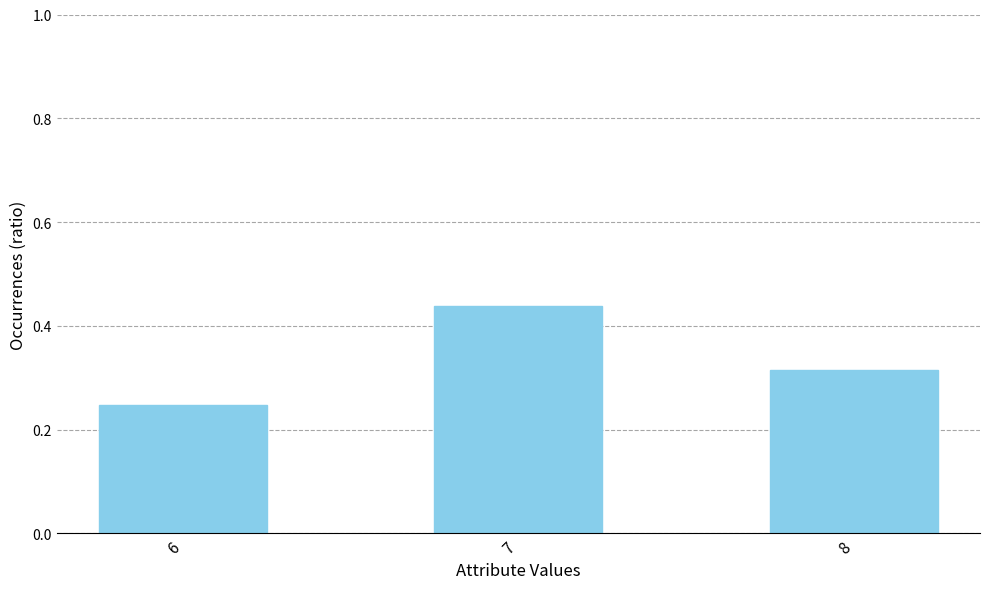

How many bars are there in total?

3